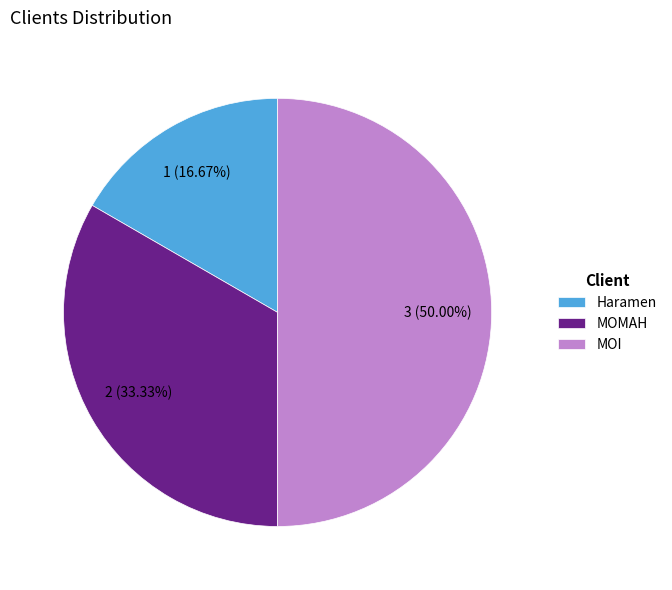

What portion of the pie excludes Haramen?

83.3%